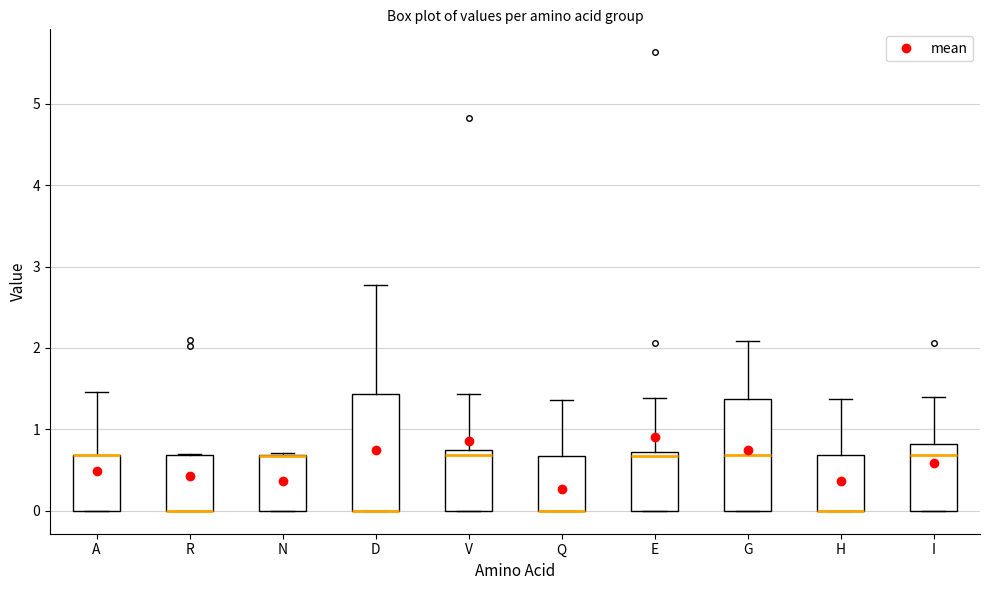

Where does the median line of the box for I sit on the y-axis? The values are not printed on the chart, so give them approximately, as read against the axis.

0.7